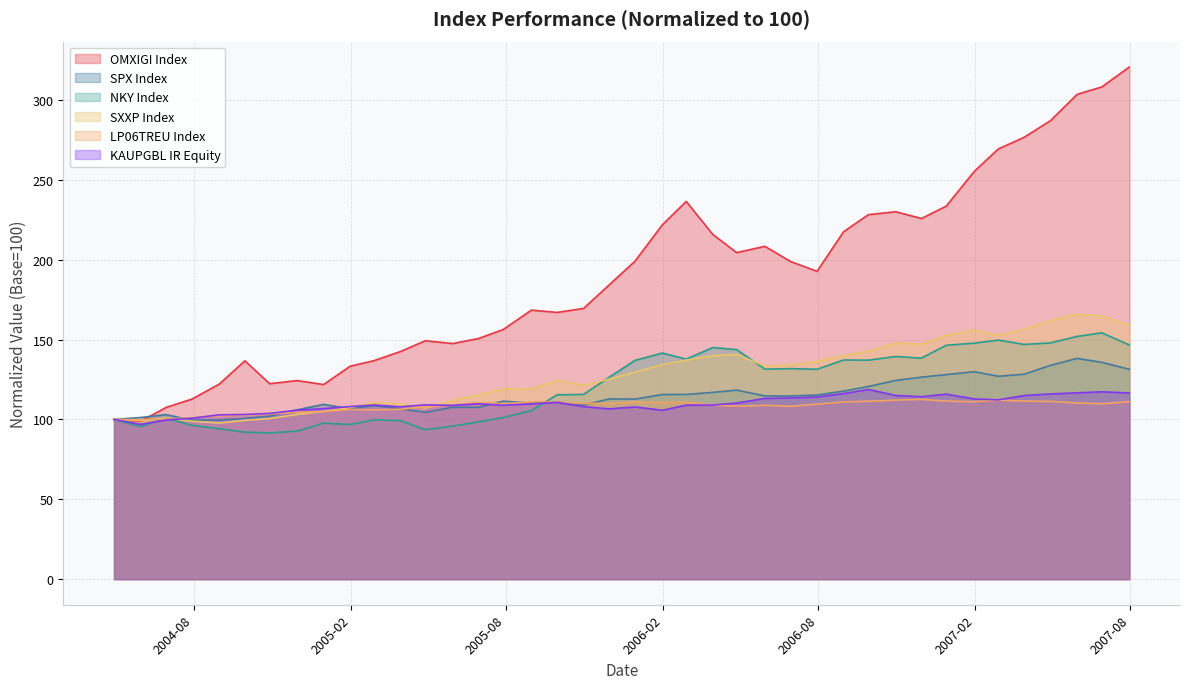

What is the value of the OMXIGI point at the 22nd from the left?

221.8